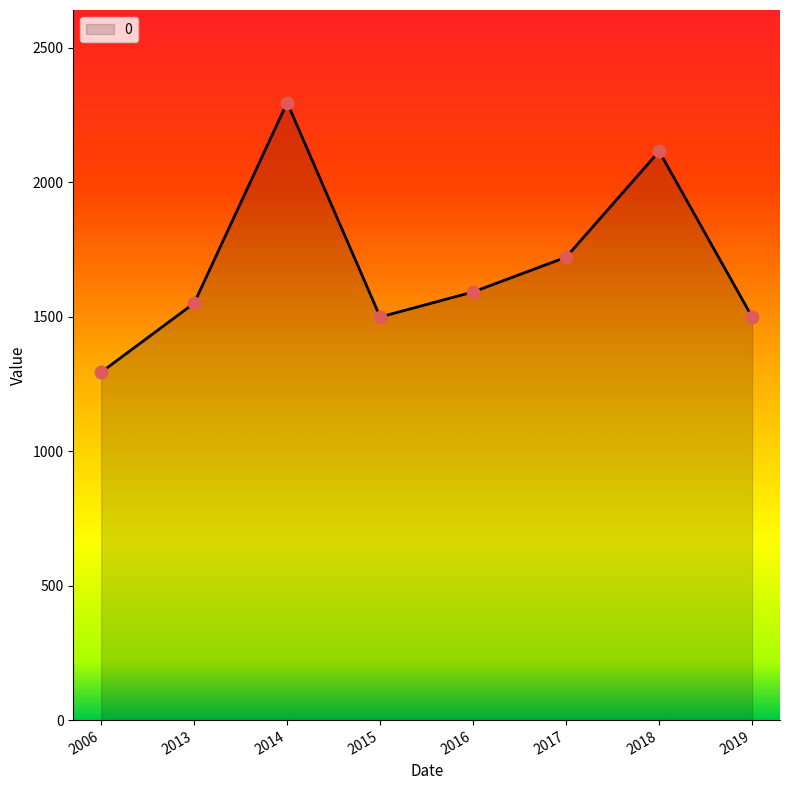

What is the change in value from 2018 to 2019?

-615.9